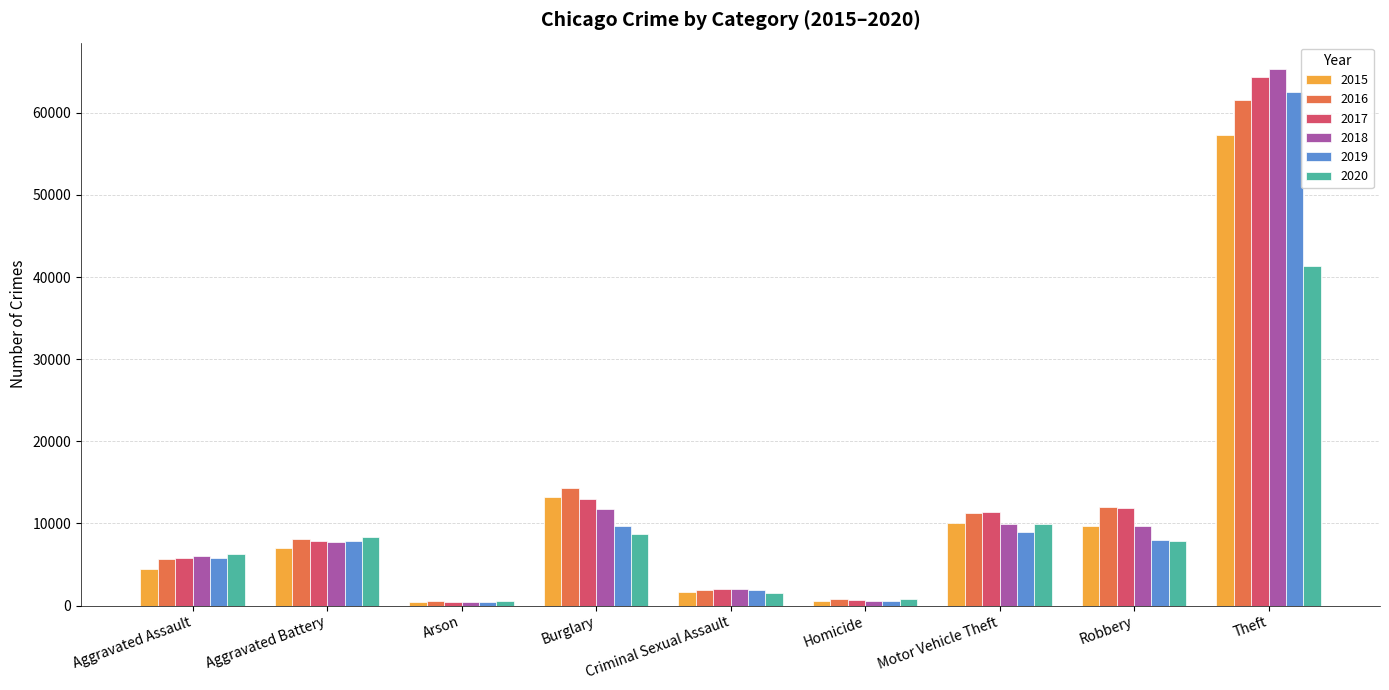

The value of 2020 at Aggravated Battery is 2007. True or false?

False